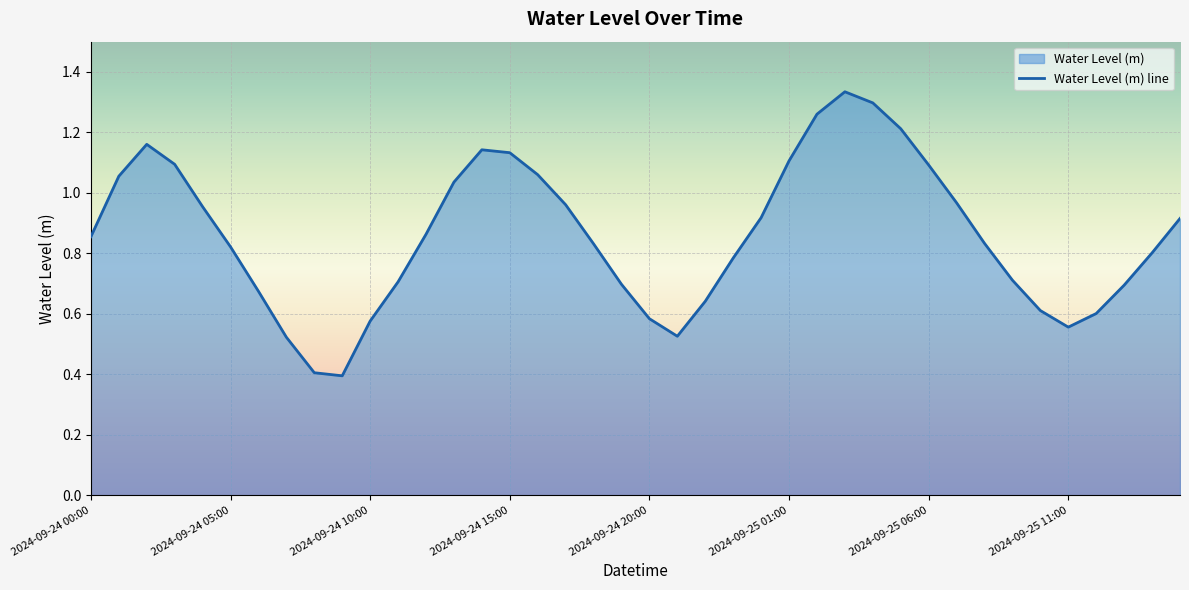

Reading left to right, list all the values displayed in this chart.

0.9	1.1	1.2	1.1	1.0	0.8	0.7	0.5	0.4	0.4	0.6	0.7	0.9	1.0	1.1	1.1	1.1	1.0	0.8	0.7	0.6	0.5	0.6	0.8	0.9	1.1	1.3	1.3	1.3	1.2	1.1	1.0	0.8	0.7	0.6	0.6	0.6	0.7	0.8	0.9